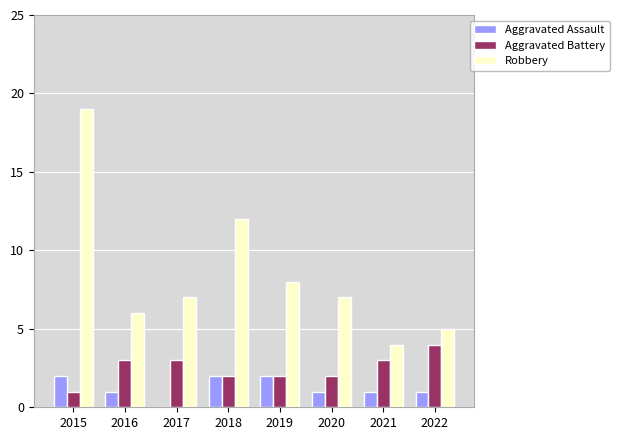

What is the sum of all Robbery values?

68